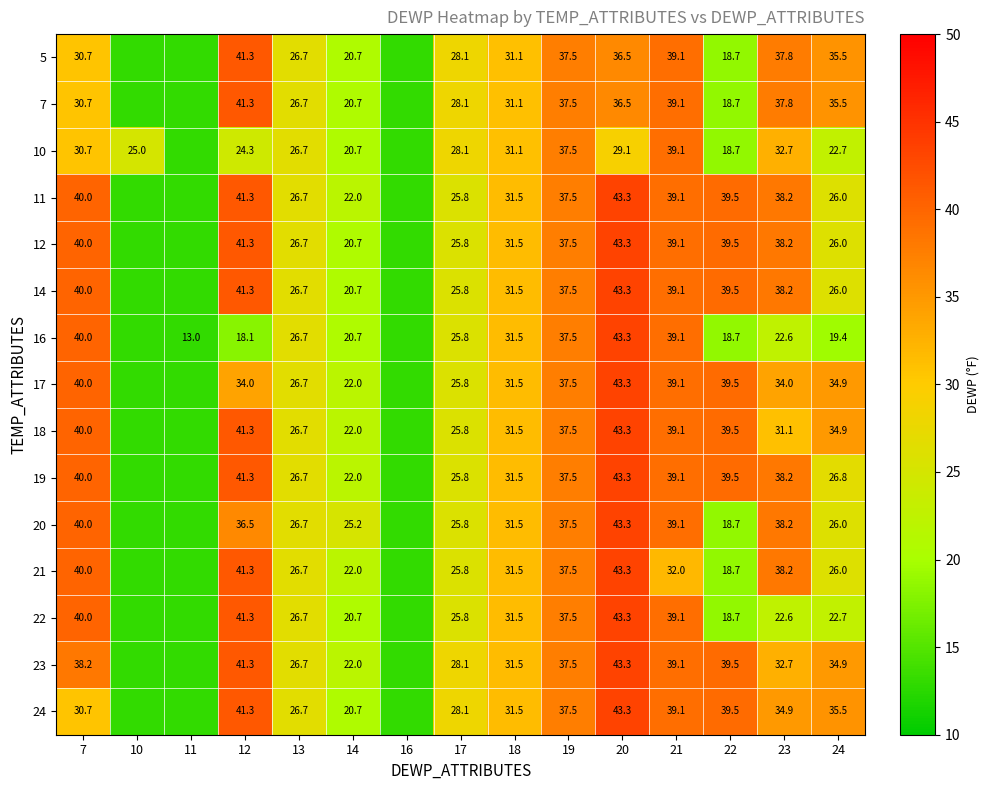

At how many categories does at least one series exceed 25?

12